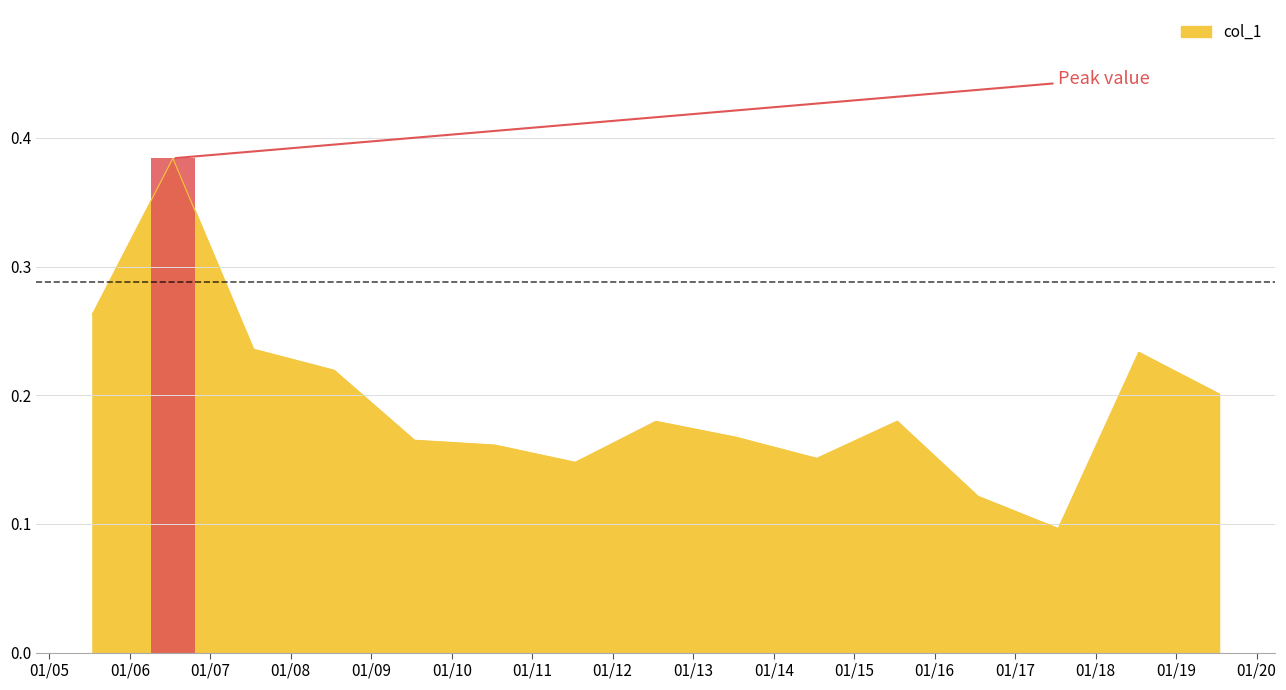

What is the value of the 12th bar from the left?

0.1